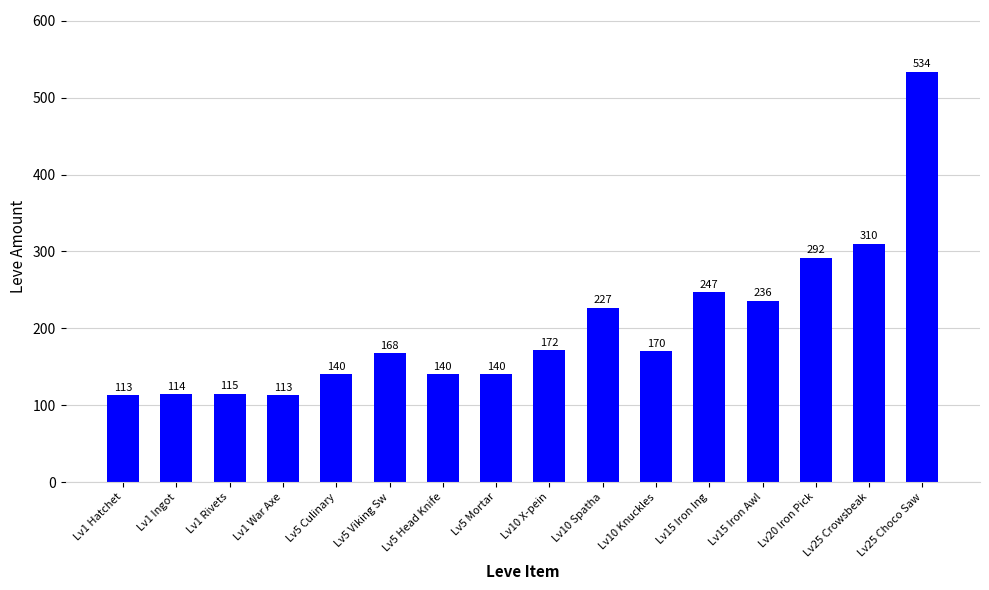

What is the label of the 1st bar from the left?

Lv1 Hatchet